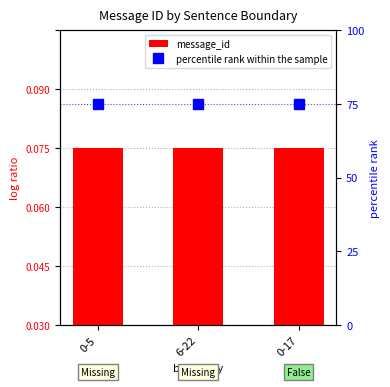

Which series has the largest total across all categories?

percentile rank within the sample